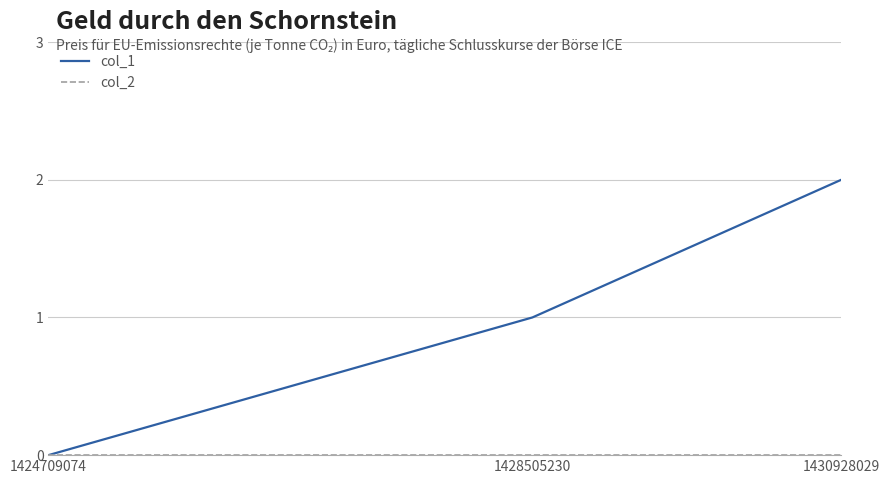

List the labels in order of col_1 value, largest first.

1430928029, 1428505230, 1424709074